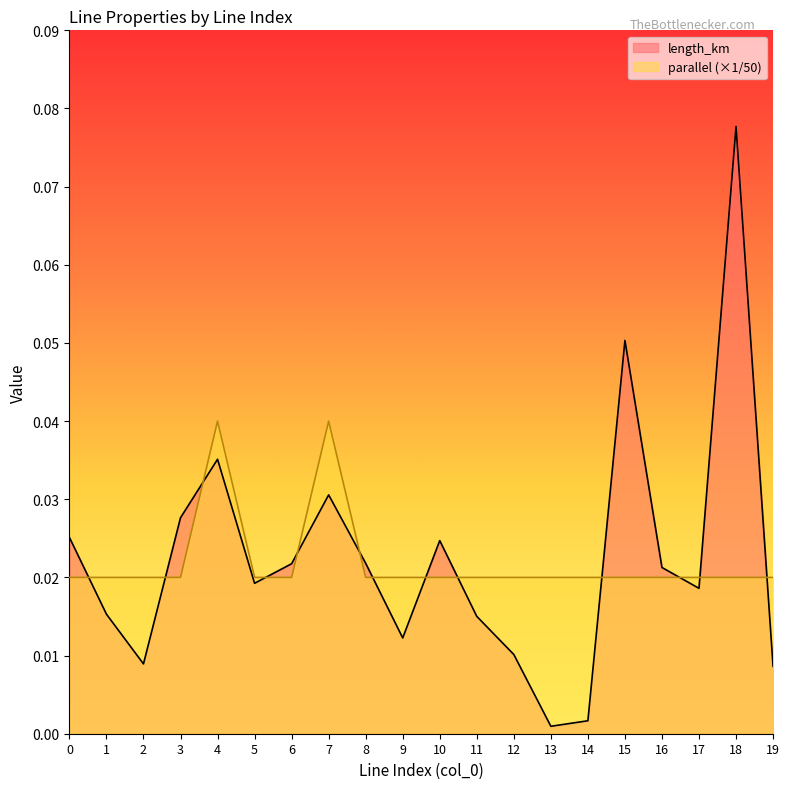

True or false: length_km has a value of 0.1 at 18.

True